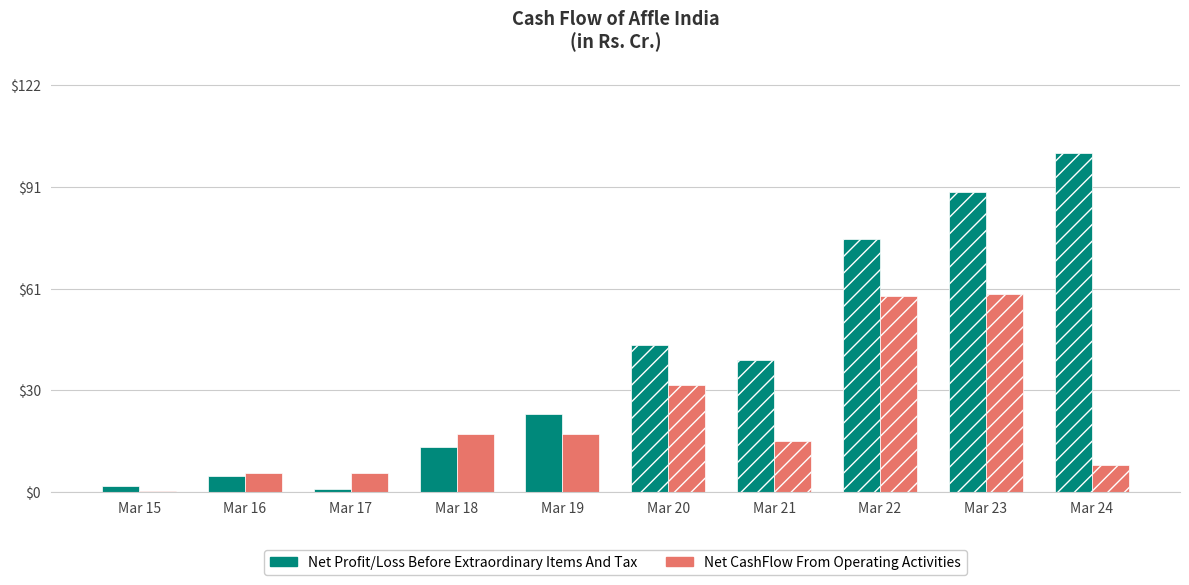

At how many categories does at least one series exceed 79?

2